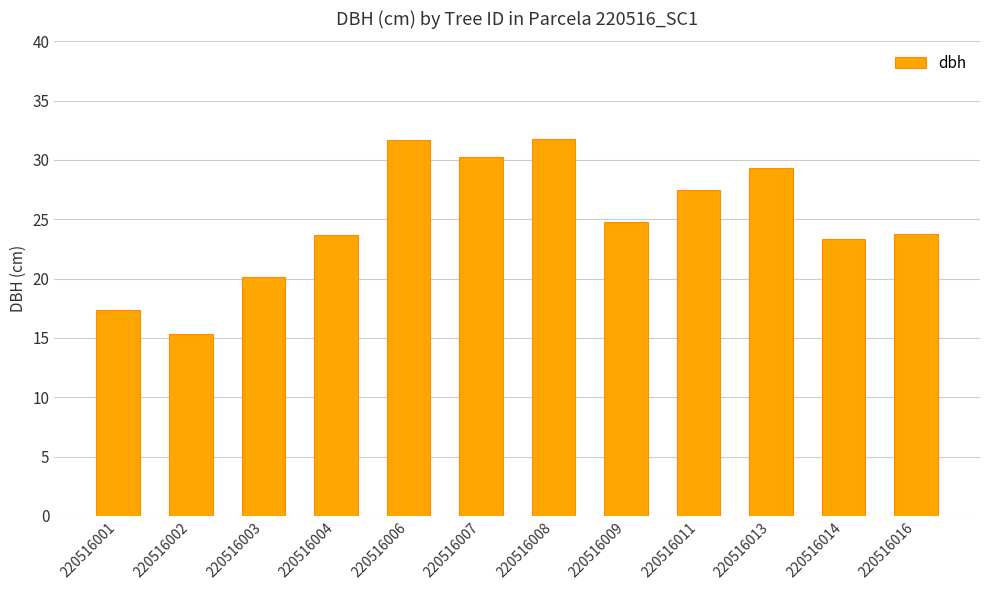

Does the chart contain any negative values?

No